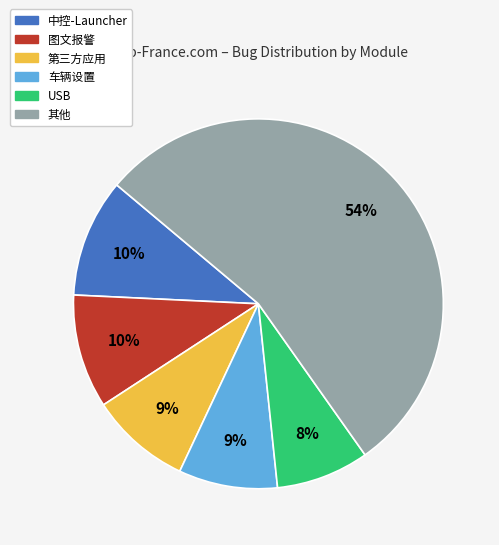

To the nearest percent, what is the difference between the largest and smallest slice percentages?

46%